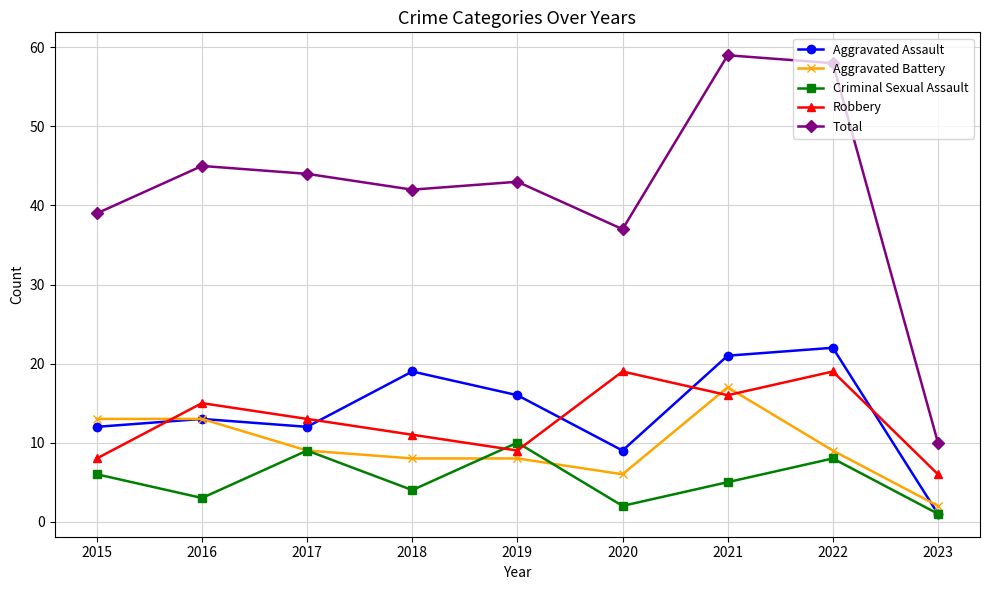

What value does the Robbery series have at 2021?

16